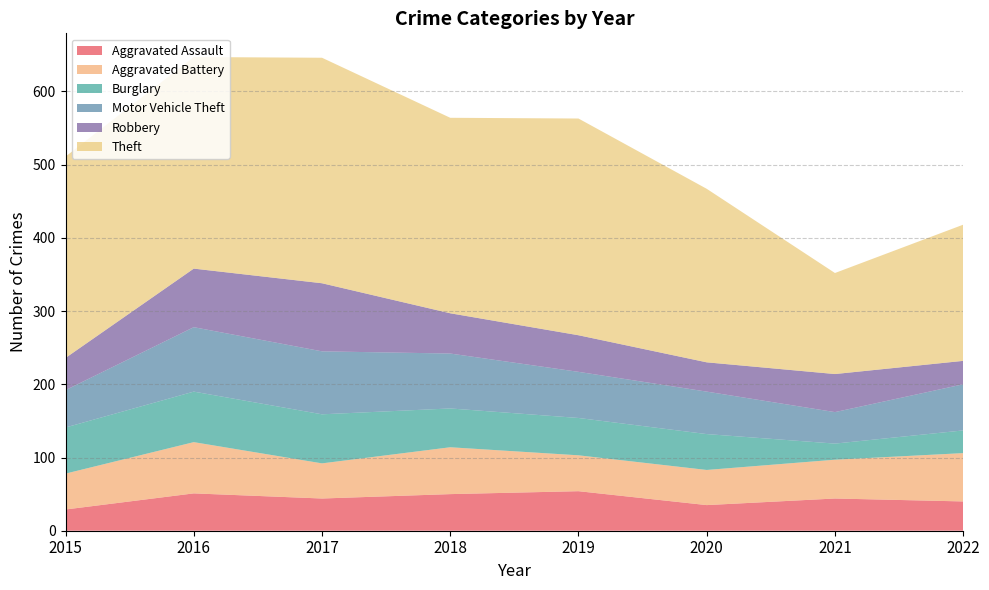

Reading right to left, transcribe all the data shown in this chart.

Aggravated Assault: 40	44	35	54	50	44	51	29
Aggravated Battery: 66	53	48	49	64	48	70	49
Burglary: 31	22	49	51	53	67	69	63
Motor Vehicle Theft: 63	43	58	63	75	86	88	51
Robbery: 32	52	40	50	55	93	80	44
Theft: 186	138	237	296	267	308	289	275